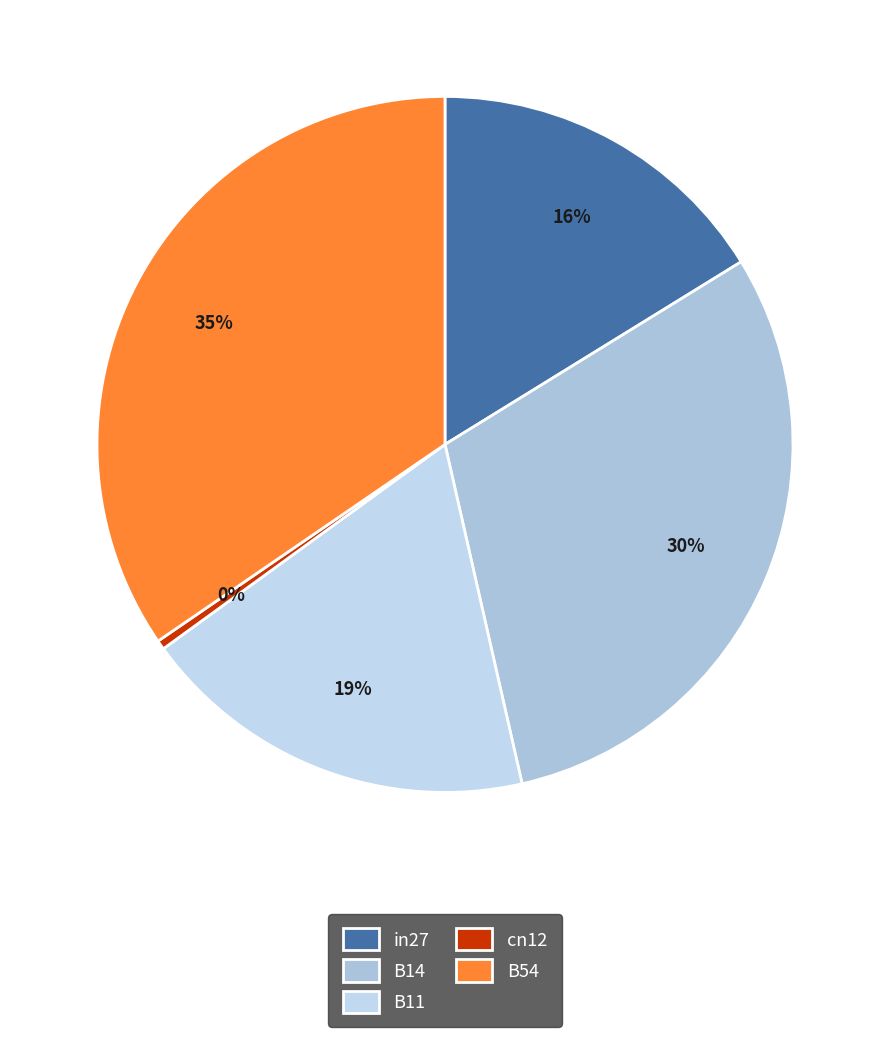

How many segments does this pie chart have?

5